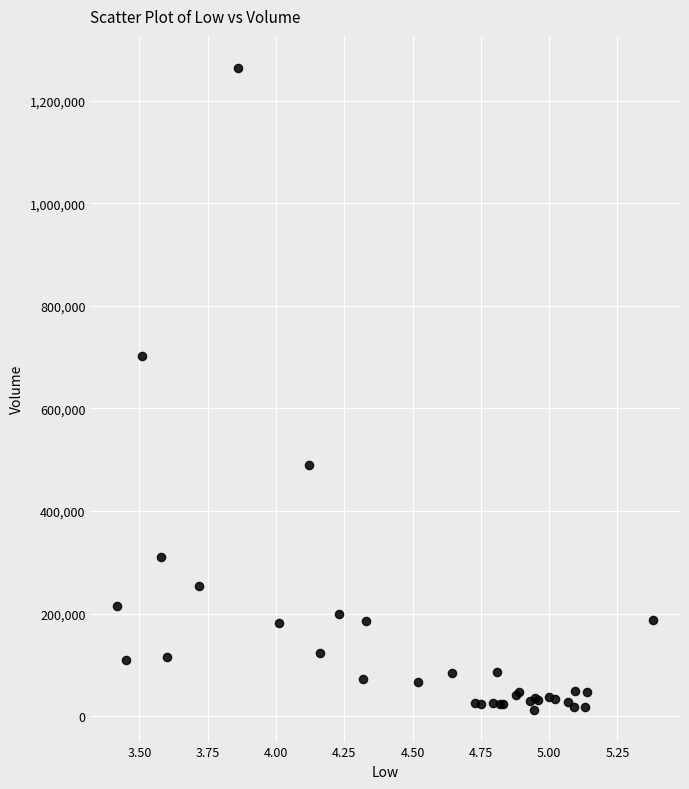

What Y value in the scatter plot is closest to 638318?

701333